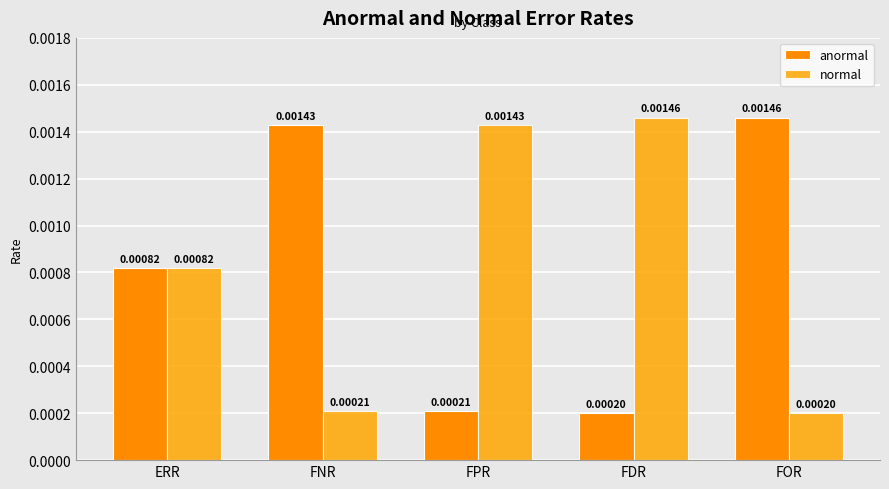

At how many categories does at least one series exceed 0?

5